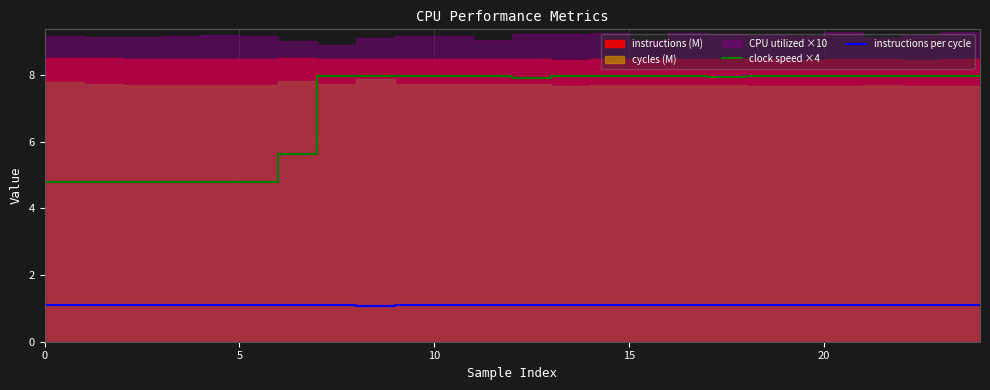

What is the value of the instructions per cycle point at the 8th from the left?

1.1